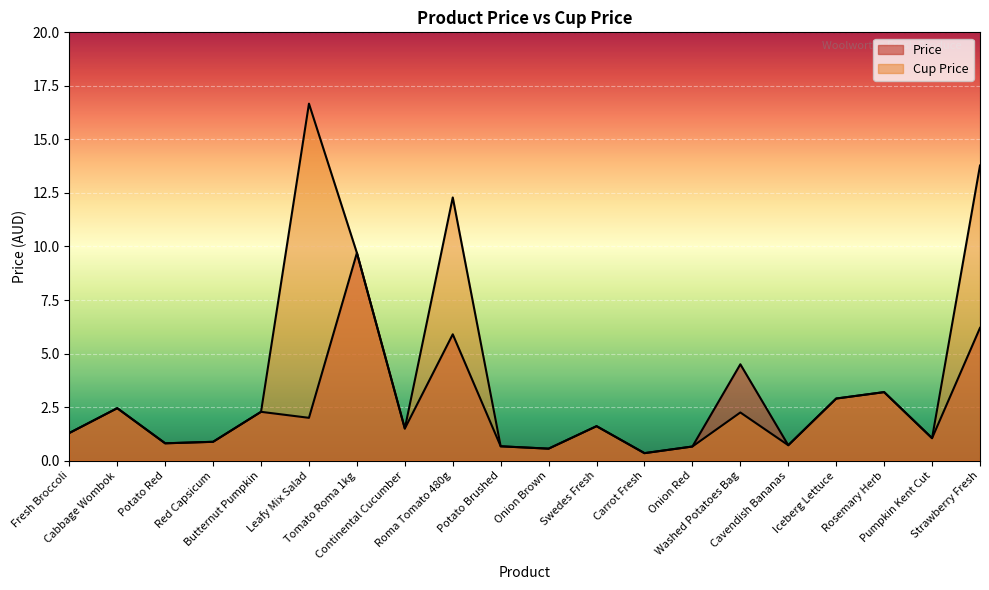

Which has a higher value, Fresh Broccoli or Potato Red?

Fresh Broccoli